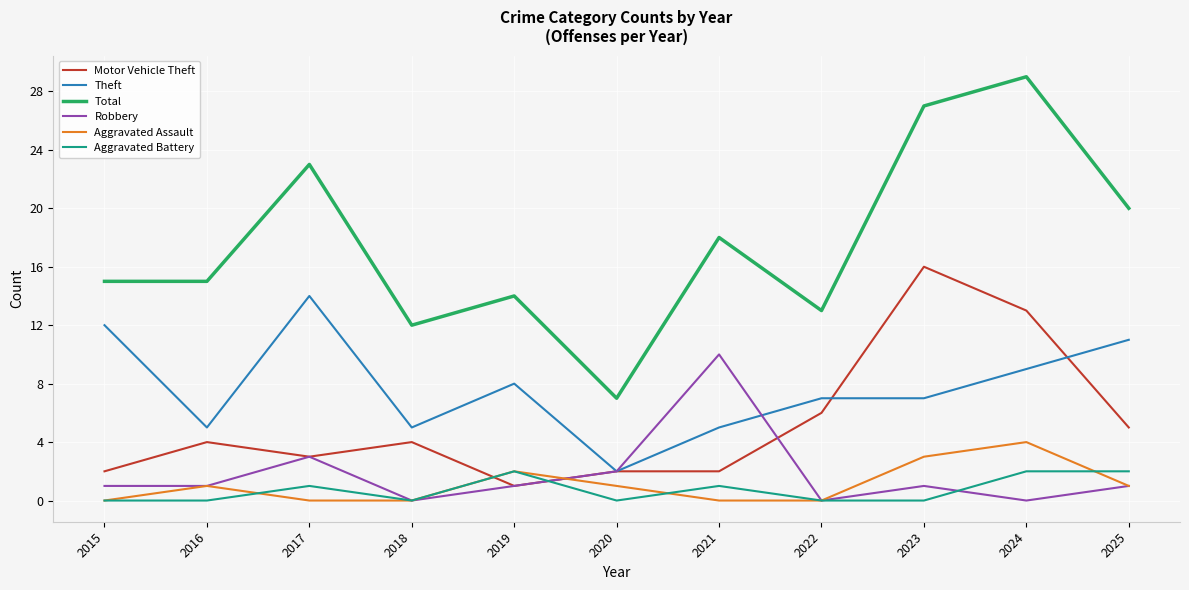

Which series has the largest range (max minus min)?

Total